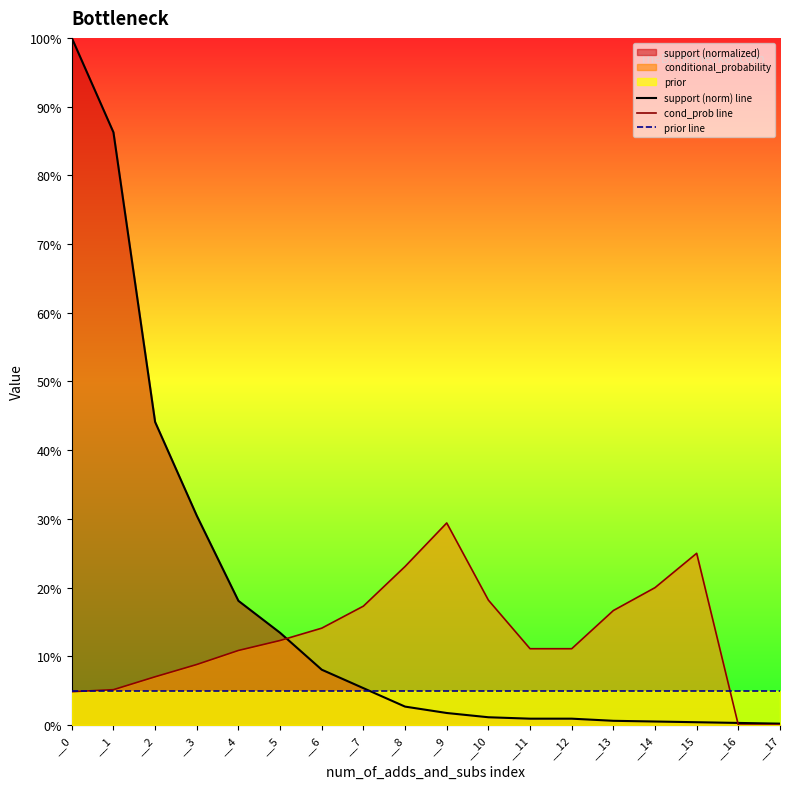

Reading left to right, extract all data points from this chart.

support (norm) line: __0=1.0	__1=0.9	__2=0.4	__3=0.3	__4=0.2	__5=0.1	__6=0.1	__7=0.1	__8=0.0	__9=0.0	__10=0.0	__11=0.0	__12=0.0	__13=0.0	__14=0.0	__15=0.0	__16=0.0	__17=0.0
cond_prob line: __0=0.0	__1=0.1	__2=0.1	__3=0.1	__4=0.1	__5=0.1	__6=0.1	__7=0.2	__8=0.2	__9=0.3	__10=0.2	__11=0.1	__12=0.1	__13=0.2	__14=0.2	__15=0.2	__16=0.0	__17=0.0
prior line: __0=0.1	__1=0.1	__2=0.1	__3=0.1	__4=0.1	__5=0.1	__6=0.1	__7=0.1	__8=0.1	__9=0.1	__10=0.1	__11=0.1	__12=0.1	__13=0.1	__14=0.1	__15=0.1	__16=0.1	__17=0.1